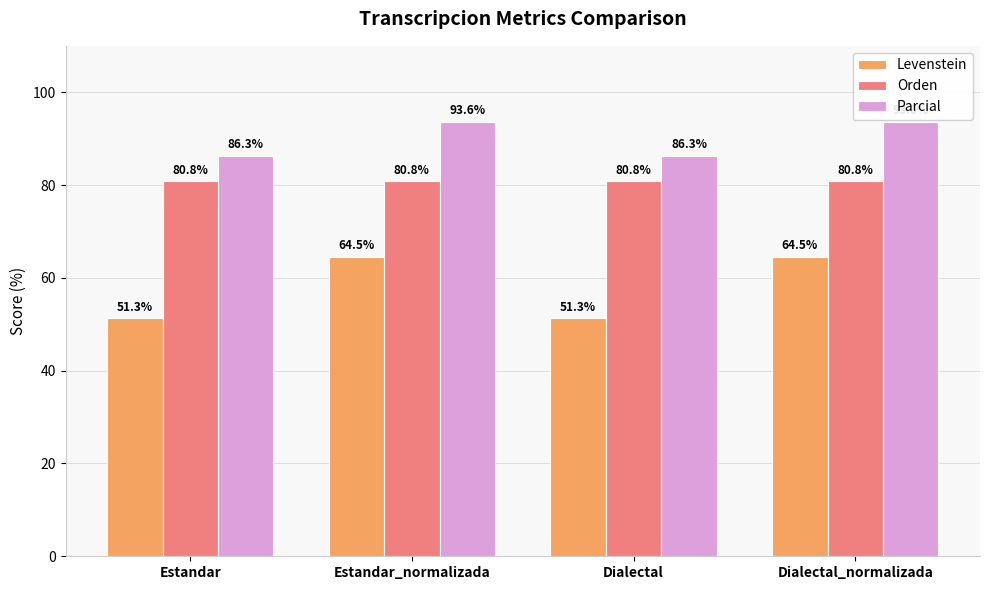

What is the difference between the highest and lowest values at Estandar?

35.0